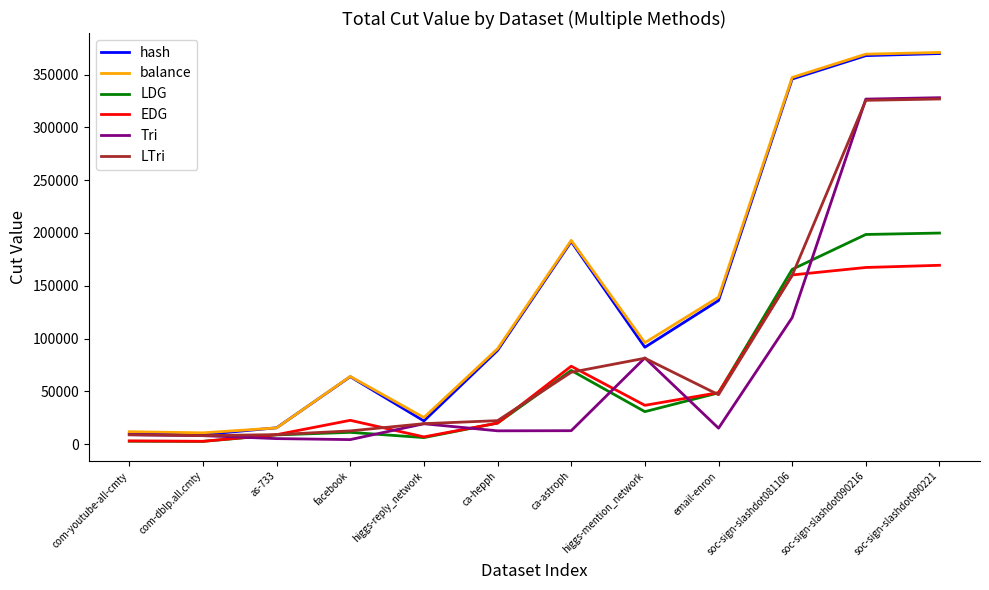

Which series has the largest range (max minus min)?

hash